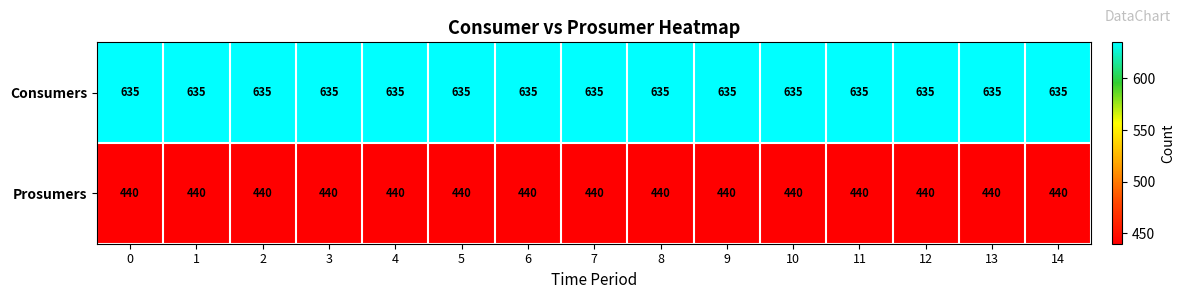

Which series has the largest total across all categories?

Consumers